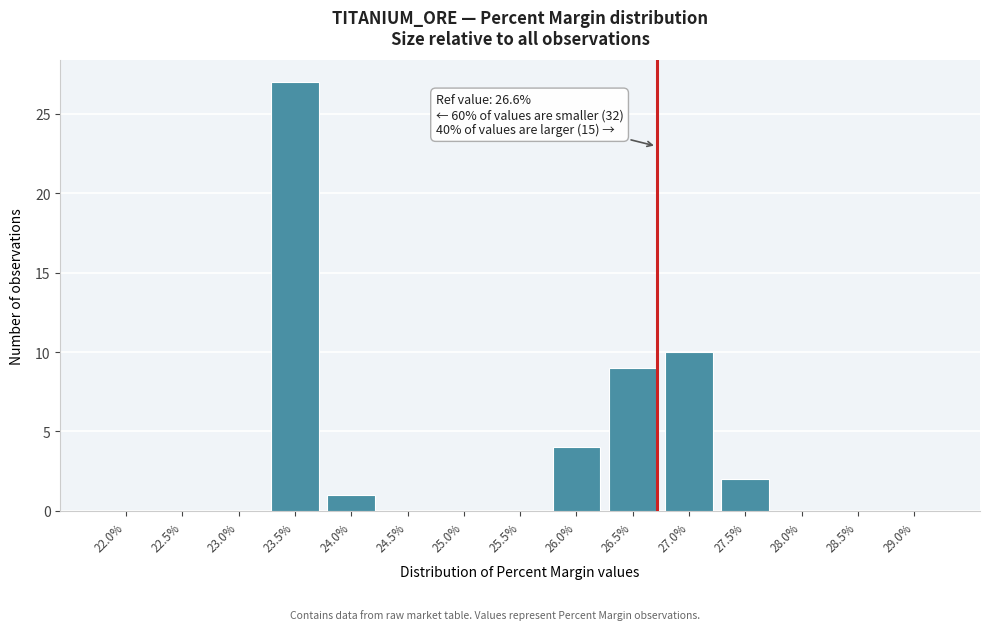

Reading right to left, what are all the values shown in this chart?

29.0%=0	28.5%=0	28.0%=0	27.5%=2	27.0%=10	26.5%=9	26.0%=4	25.5%=0	25.0%=0	24.5%=0	24.0%=1	23.5%=27	23.0%=0	22.5%=0	22.0%=0